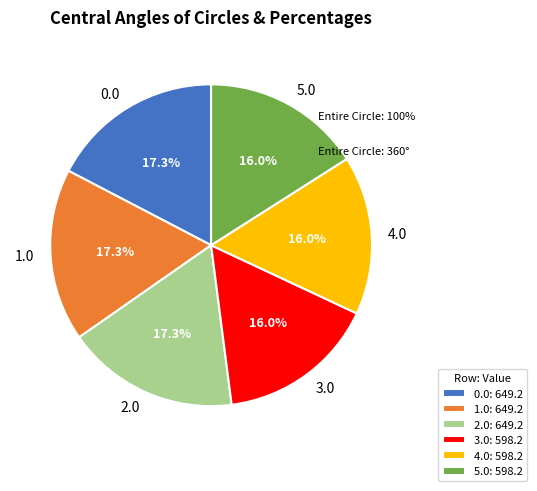

Do 2.0 and 0.0 together represent more than half of the pie?

No